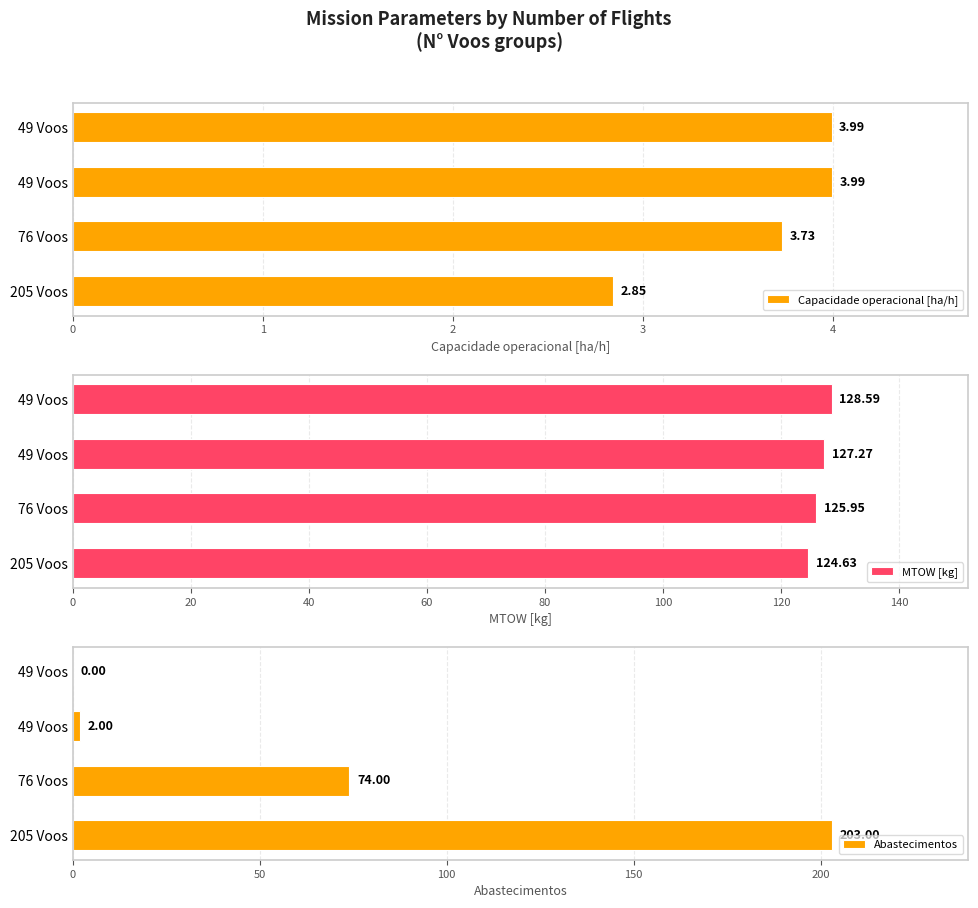

What is the total value across all series at 49 Voos?

133.3